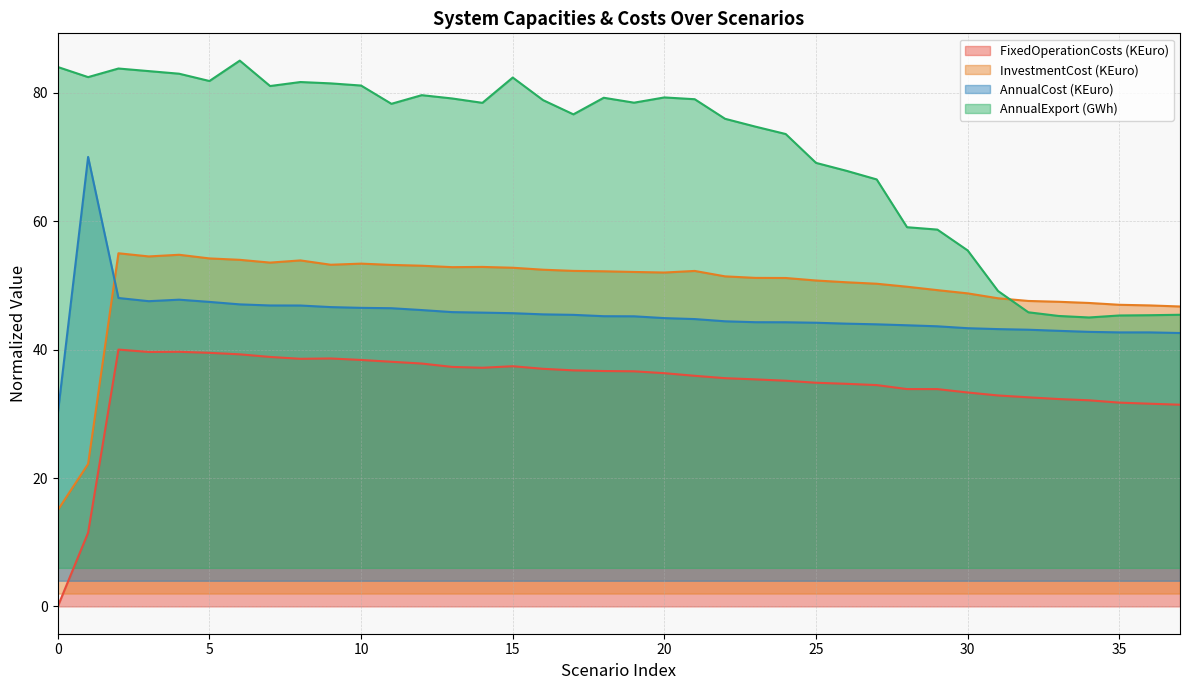

How many lines are shown in the chart?

4